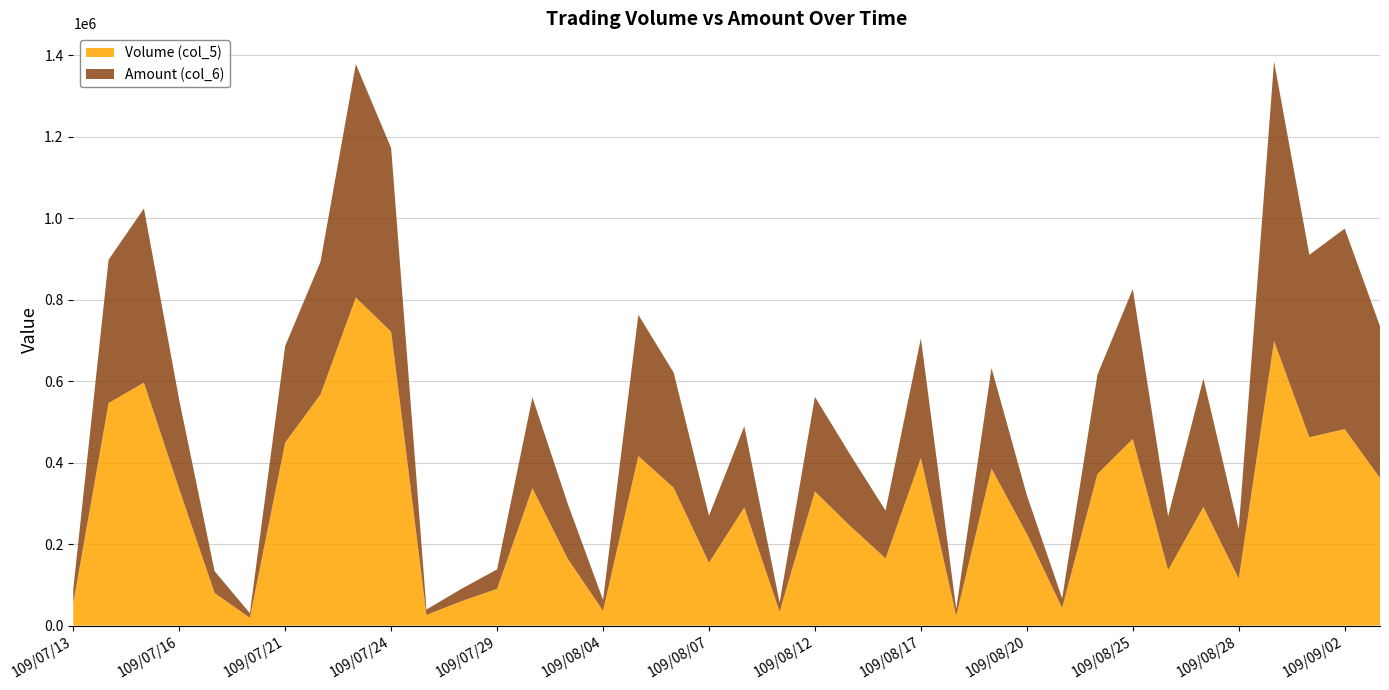

Reading left to right, what are all the values shown in this chart?

Volume (col_5): 109/07/13=55000	109/07/14=546000	109/07/15=596000	109/07/16=335000	109/07/17=80000	109/07/20=19000	109/07/21=449000	109/07/22=567000	109/07/23=805000	109/07/24=721000	109/07/27=26000	109/07/28=60000	109/07/29=90000	109/07/31=337000	109/08/03=164000	109/08/04=36000	109/08/05=416000	109/08/06=338000	109/08/07=154000	109/08/10=290000	109/08/11=34000	109/08/12=329000	109/08/13=244000	109/08/14=165000	109/08/17=411000	109/08/18=24000	109/08/19=385000	109/08/20=225000	109/08/21=43000	109/08/24=372000	109/08/25=458000	109/08/26=136000	109/08/27=291000	109/08/28=115000	109/08/31=698000	109/09/01=462000	109/09/02=482000	109/09/03=362000
Amount (col_6): 109/07/13=34730	109/07/14=351710	109/07/15=427510	109/07/16=218180	109/07/17=53600	109/07/20=11210	109/07/21=237000	109/07/22=325680	109/07/23=572760	109/07/24=450670	109/07/27=13260	109/07/28=30500	109/07/29=47750	109/07/31=222990	109/08/03=134870	109/08/04=27000	109/08/05=346410	109/08/06=282640	109/08/07=115420	109/08/10=198790	109/08/11=22440	109/08/12=232120	109/08/13=175130	109/08/14=117070	109/08/17=293810	109/08/18=16600	109/08/19=246800	109/08/20=95000	109/08/21=23650	109/08/24=243590	109/08/25=367680	109/08/26=132030	109/08/27=314870	109/08/28=121890	109/08/31=686030	109/09/01=447650	109/09/02=492030	109/09/03=372530